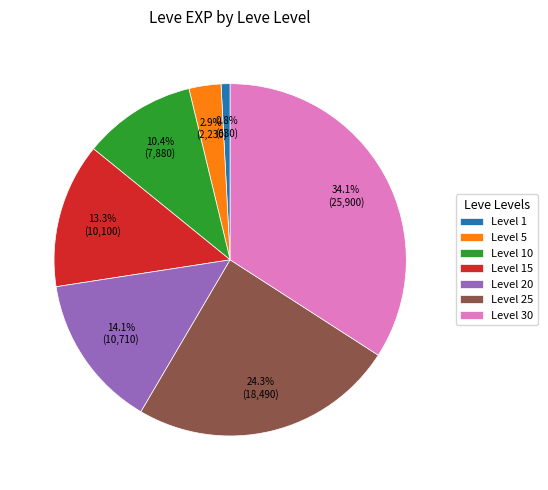

Which slice is the largest?

Level 30